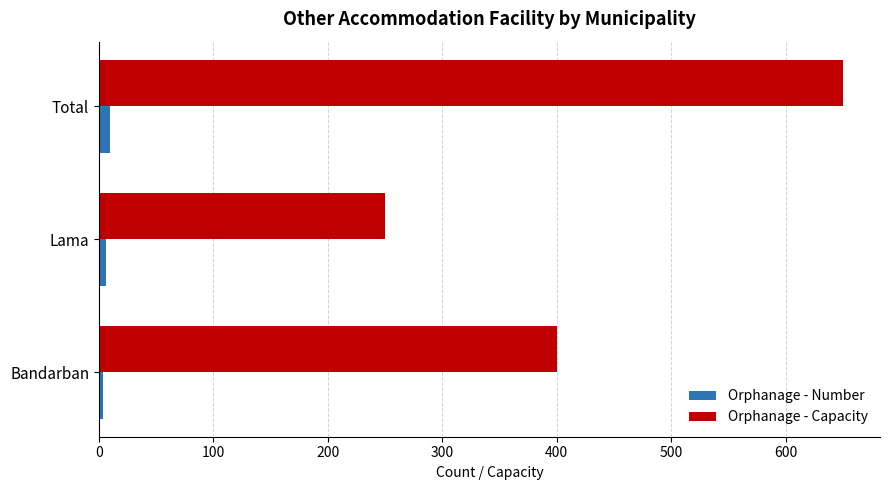

At which label does Orphanage - Capacity reach its peak?

Total